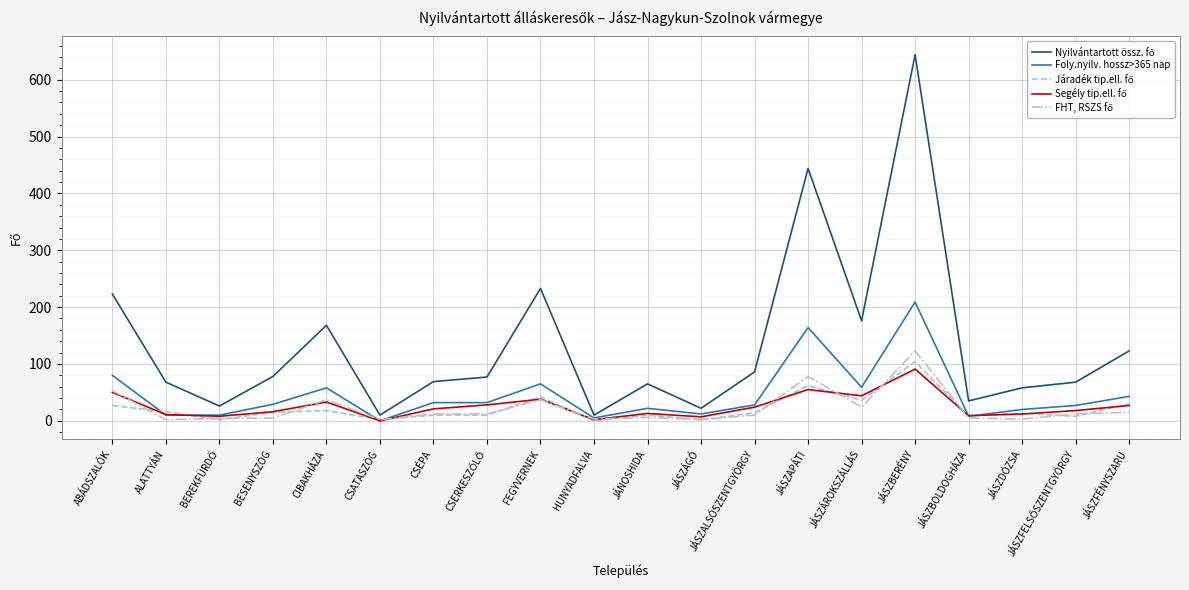

The value of Foly.nyilv. hossz>365 nap at CSATASZÖG is 142. True or false?

False